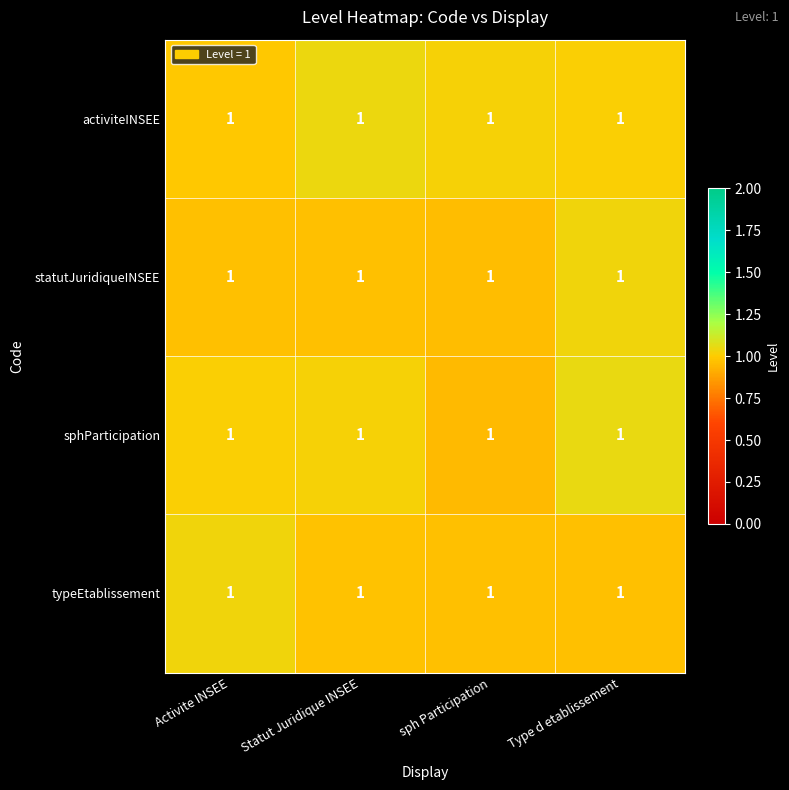

What is the difference between the second highest and minimum values in the sphParticipation series?

0.1